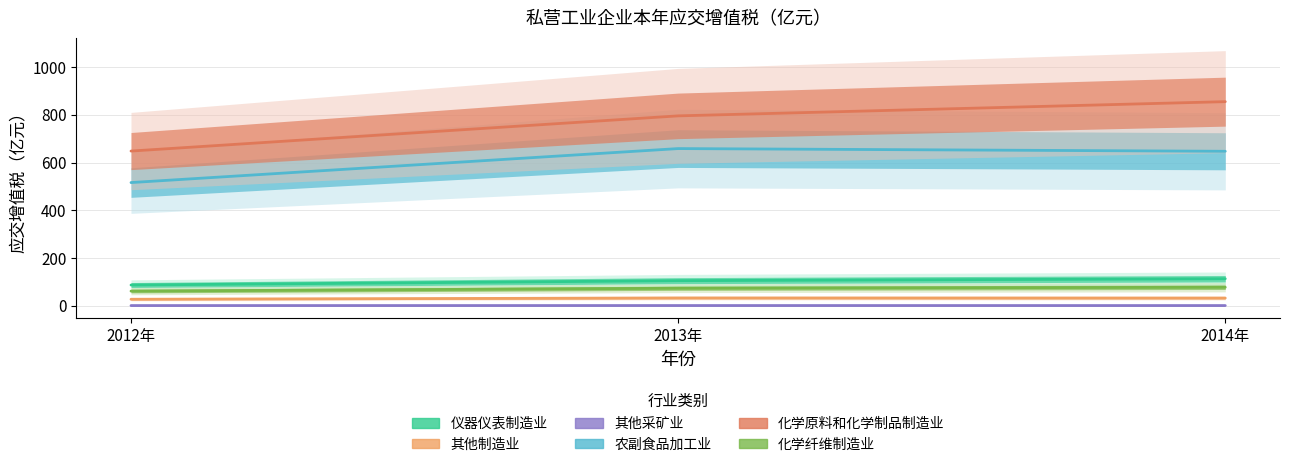

Which category has the highest value across all series?

2014年